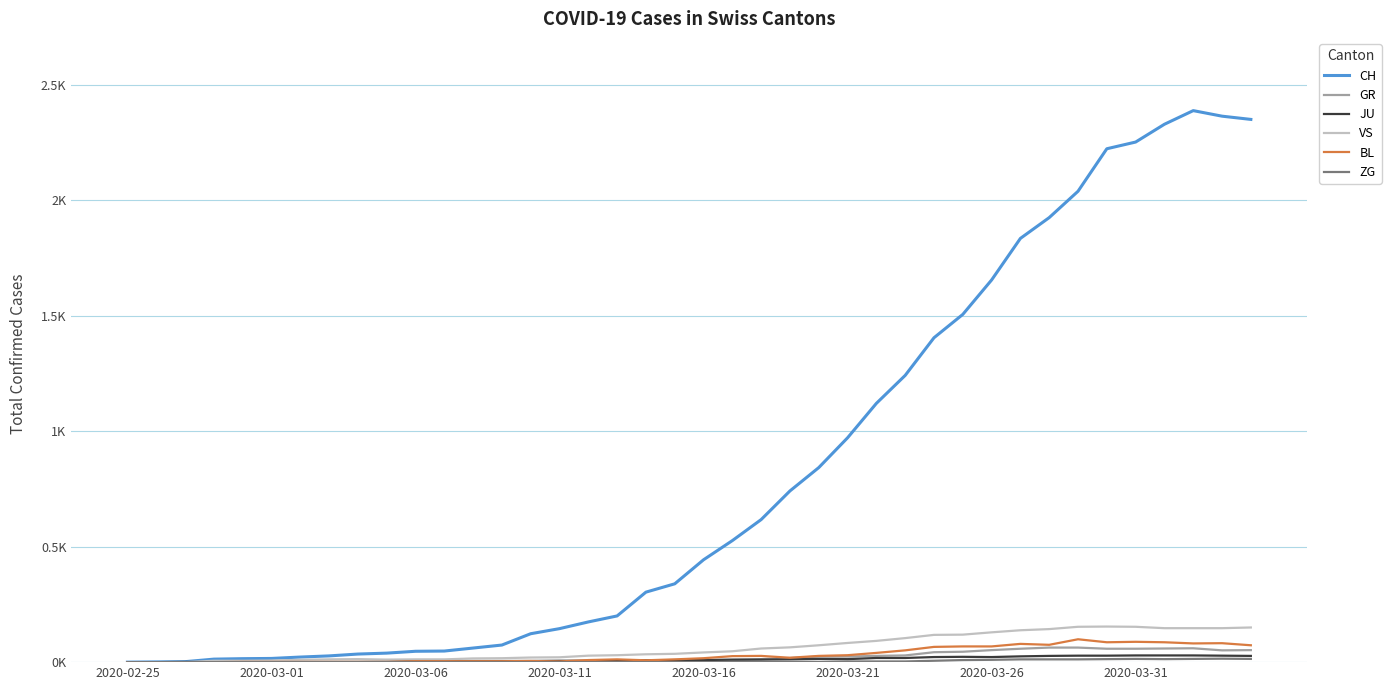

Does the chart display data point markers on the line(s)?

No